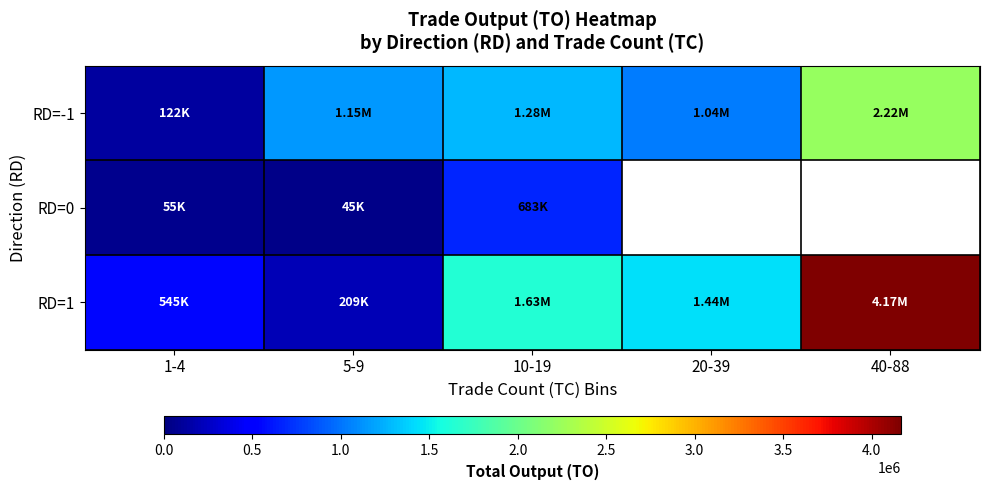

How many values in the RD=0 series are below 683230?

2